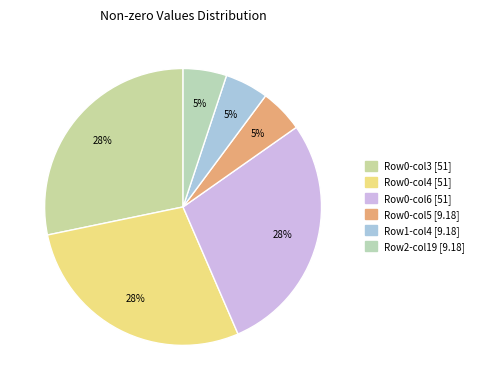

Count the number of slices in the pie.

6